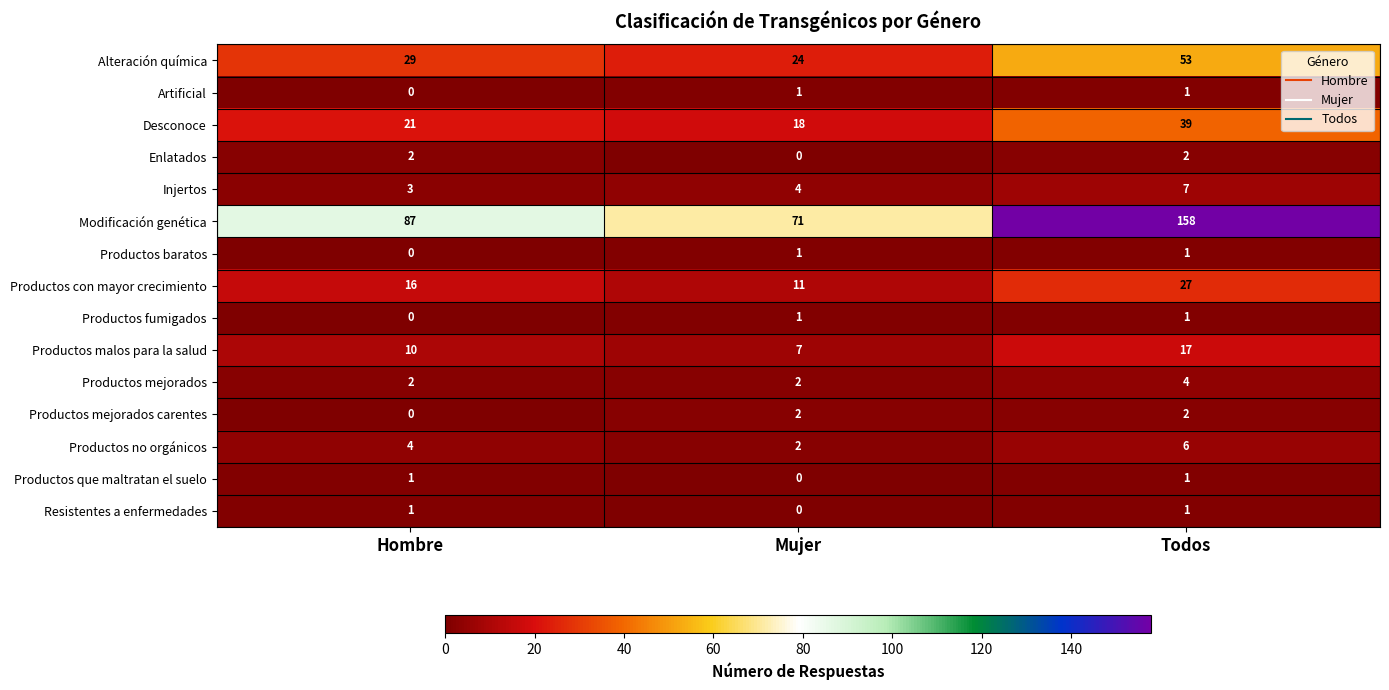

Read the Modificación genética value at Hombre, to the nearest 5.

85